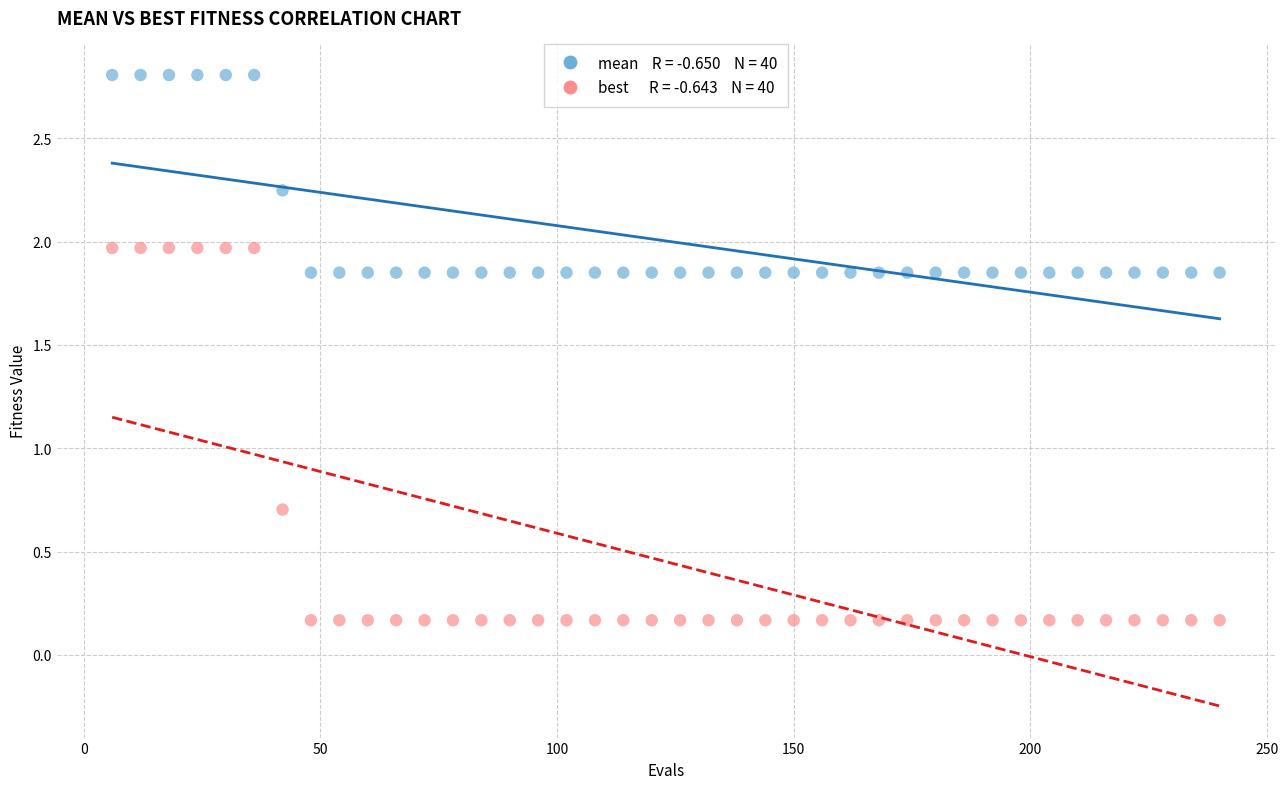

Across all data points, what is the range of Y values (max minus min)?

2.6